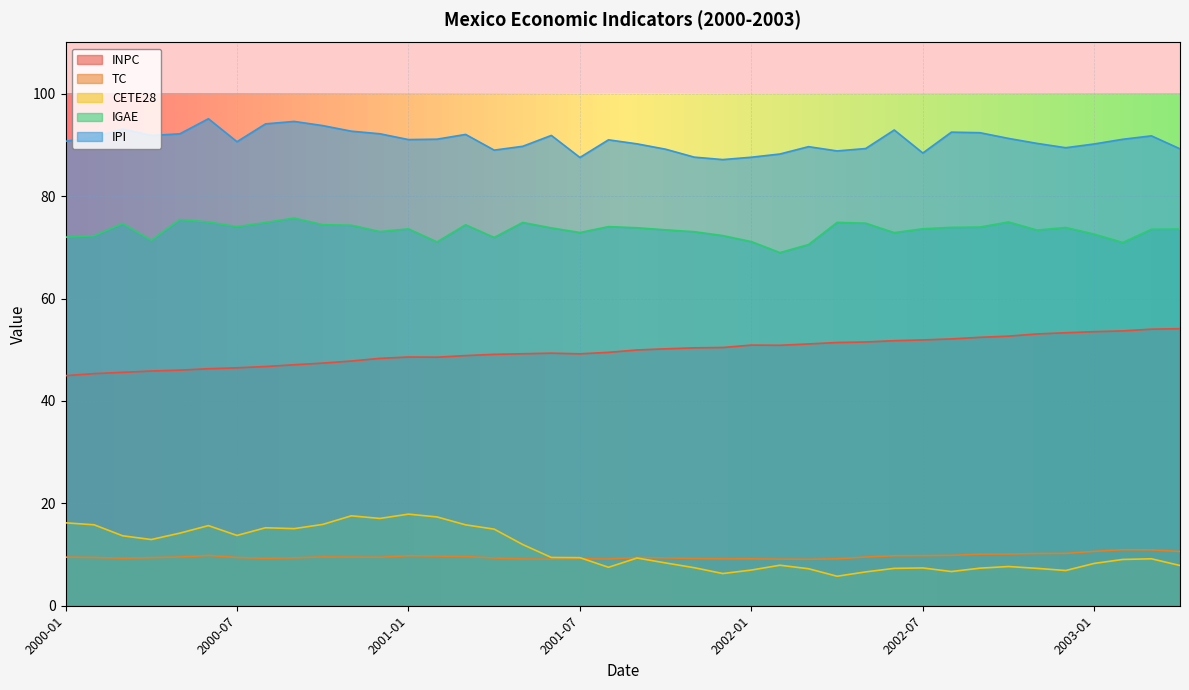

What is the sum of the IPI values at 2001-08 and 2001-09?

181.2